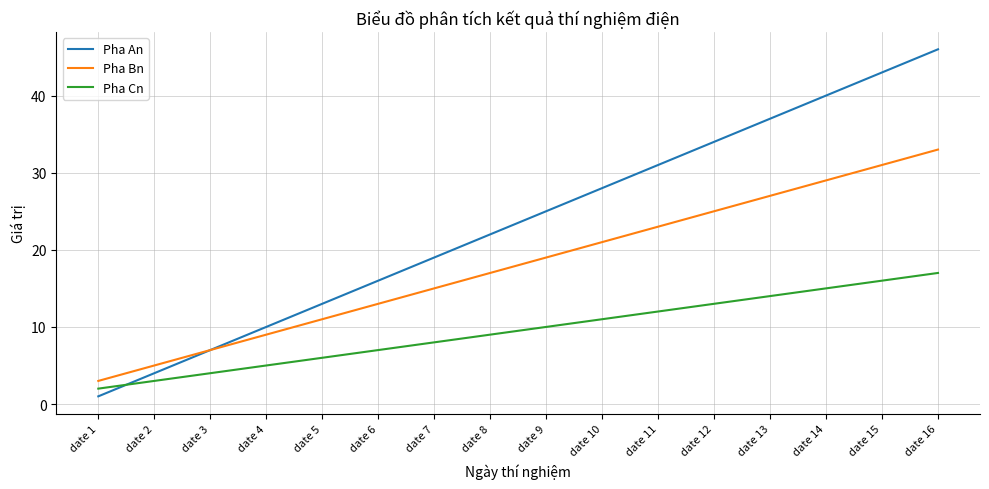

Which series ends up on top after the final intersection of Pha Cn and Pha An?

Pha An